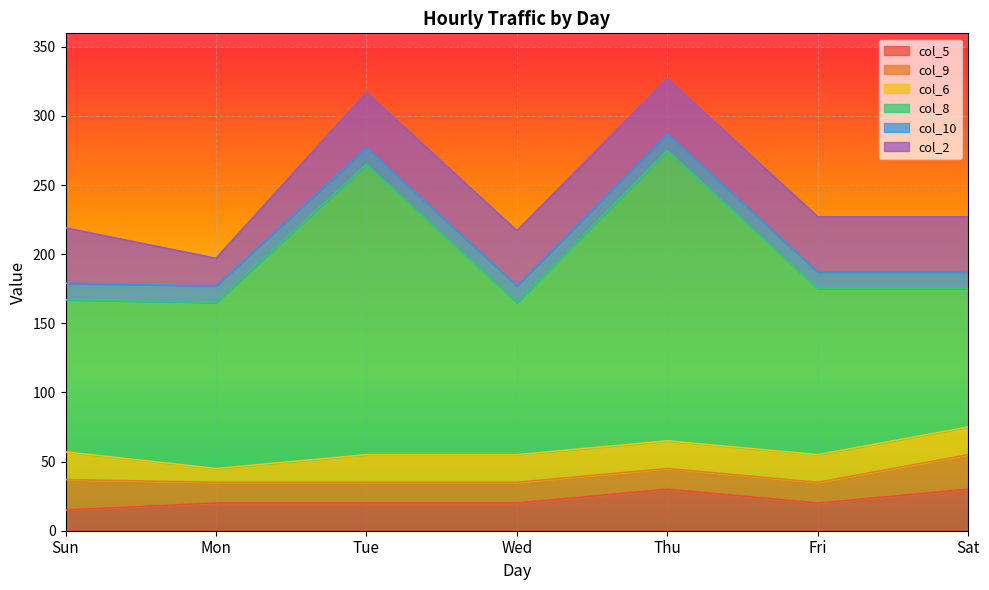

The col_6 series shows 6 at Wed. True or false?

False